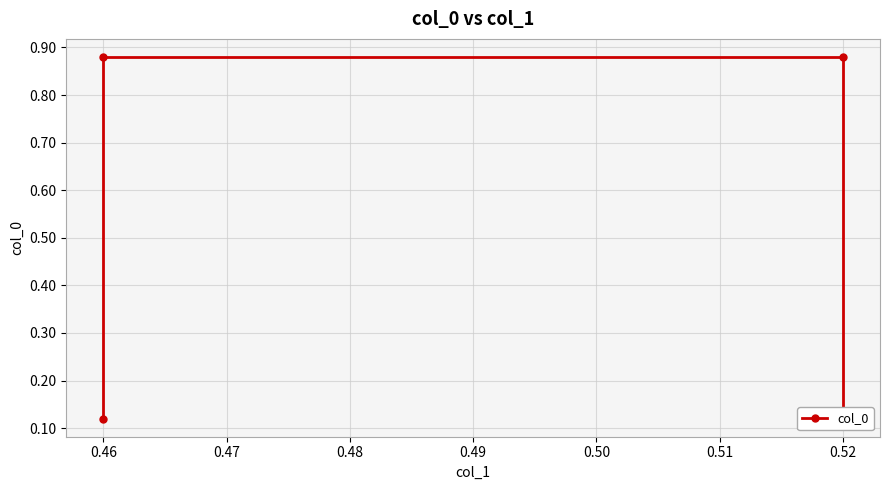

What is the value of the 4th point from the left?

0.1